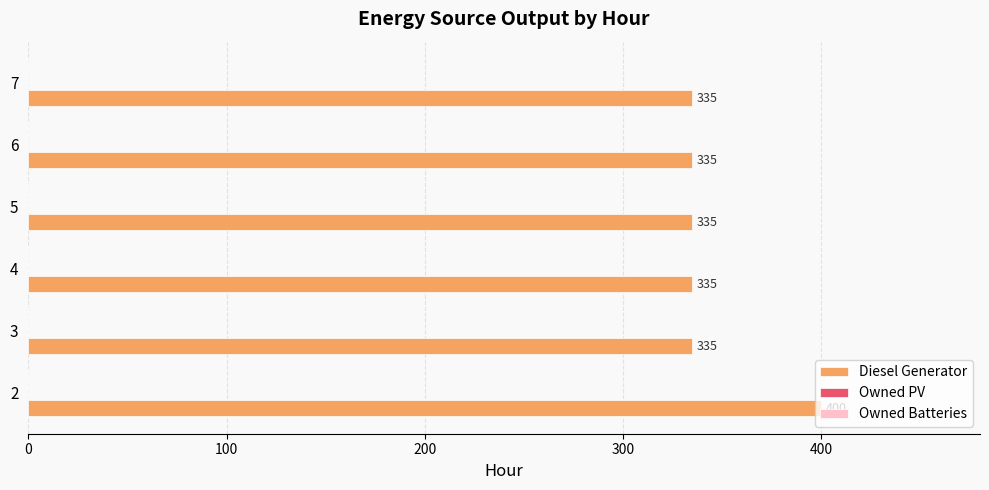

What is the ratio of the value at 7 to the value at 3?

1.0